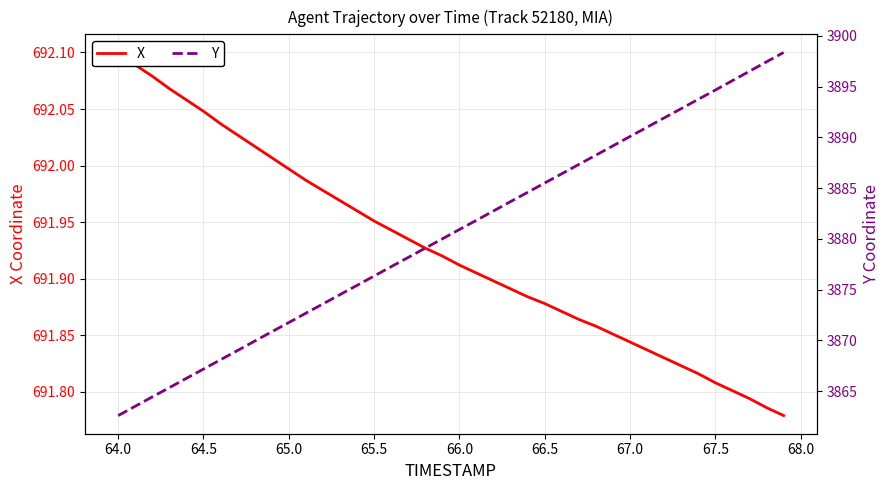

True or false: X and Y intersect in this chart.

False